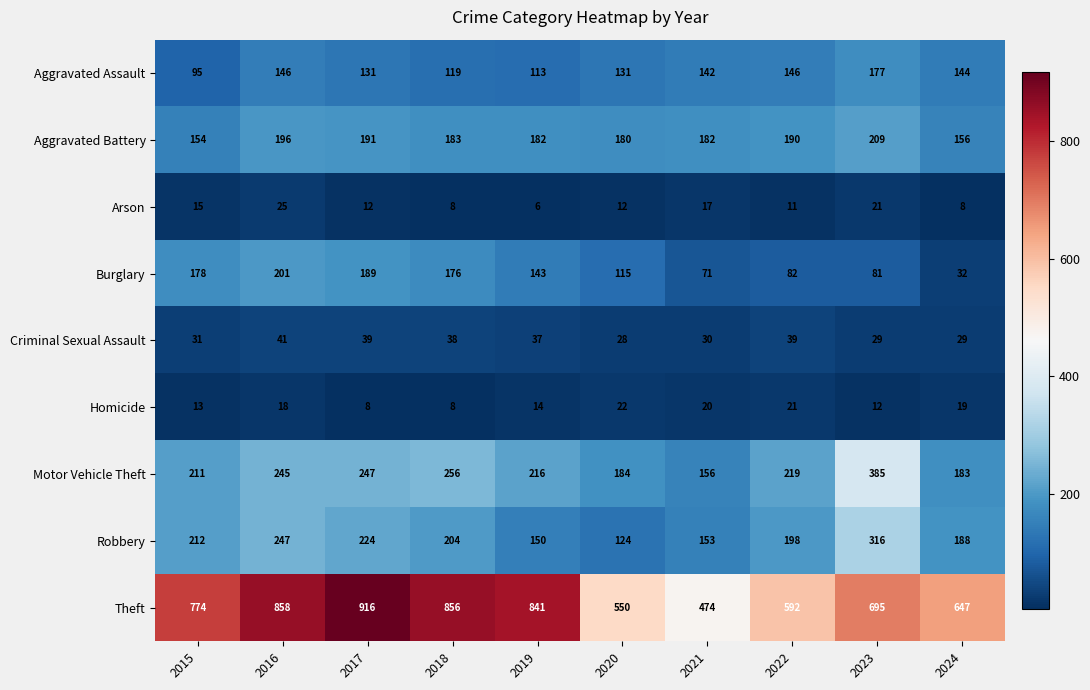

What is the difference between the second highest and second lowest values in the Arson series?

13